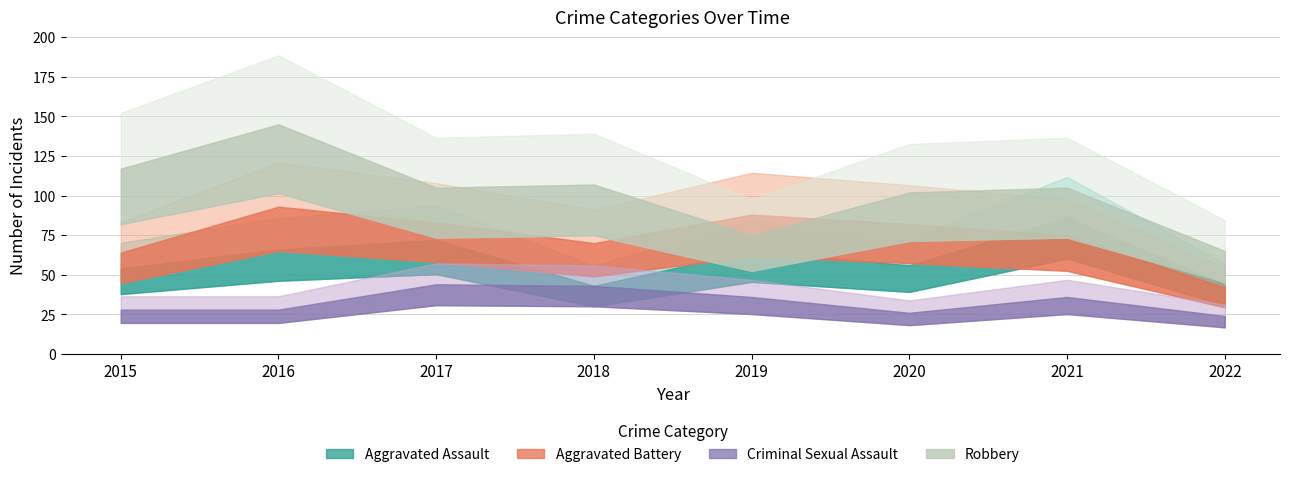

What is the sum of all Criminal Sexual Assault values?

265